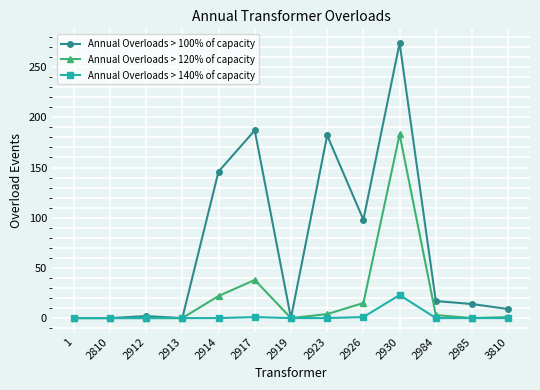

Which label corresponds to the largest value in the chart?

2930